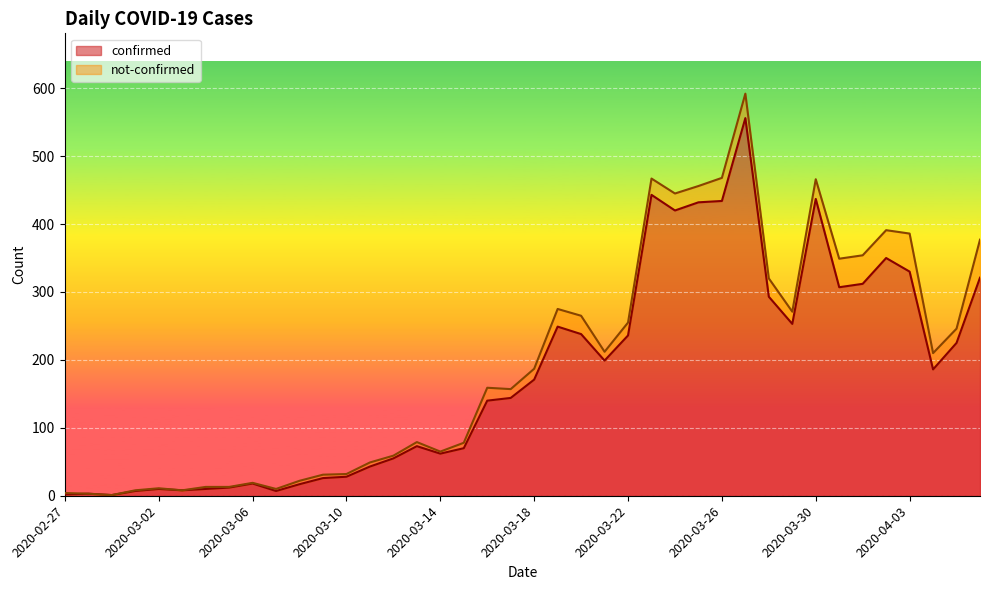

How many lines are shown in the chart?

2